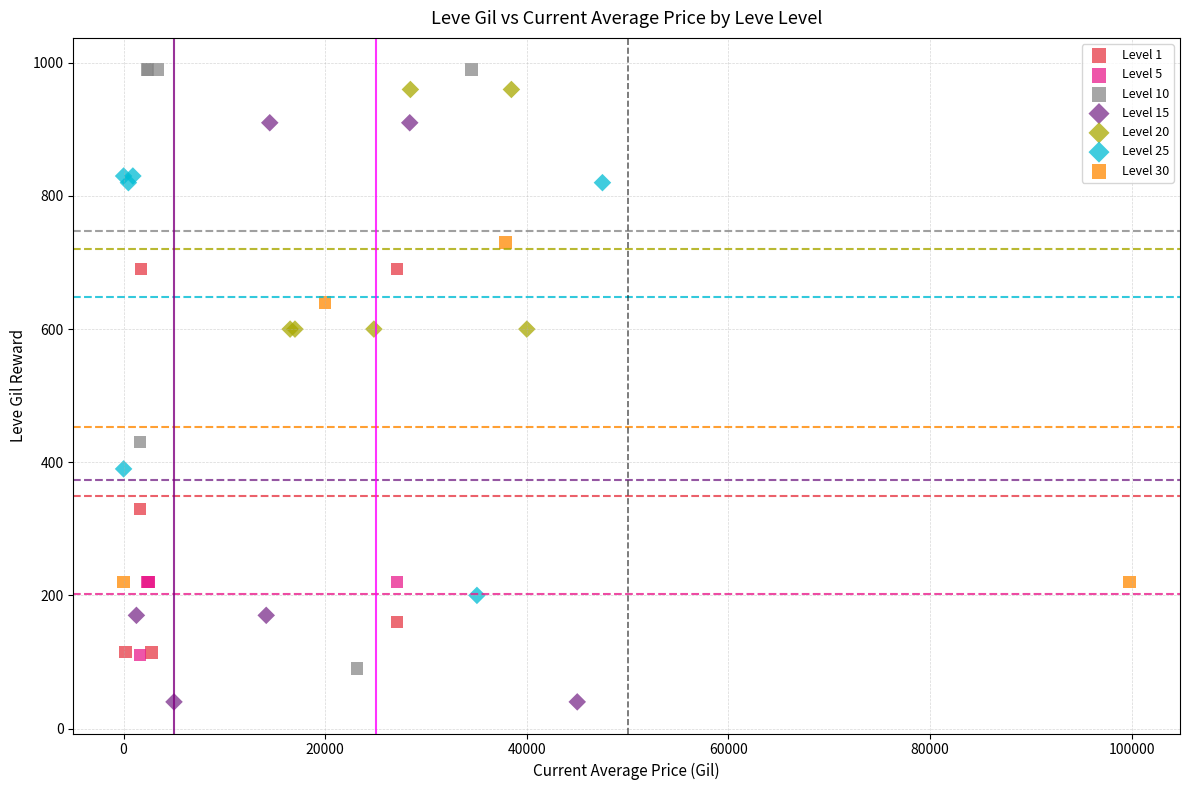

Which series reaches the minimum Y coordinate?

Level 15